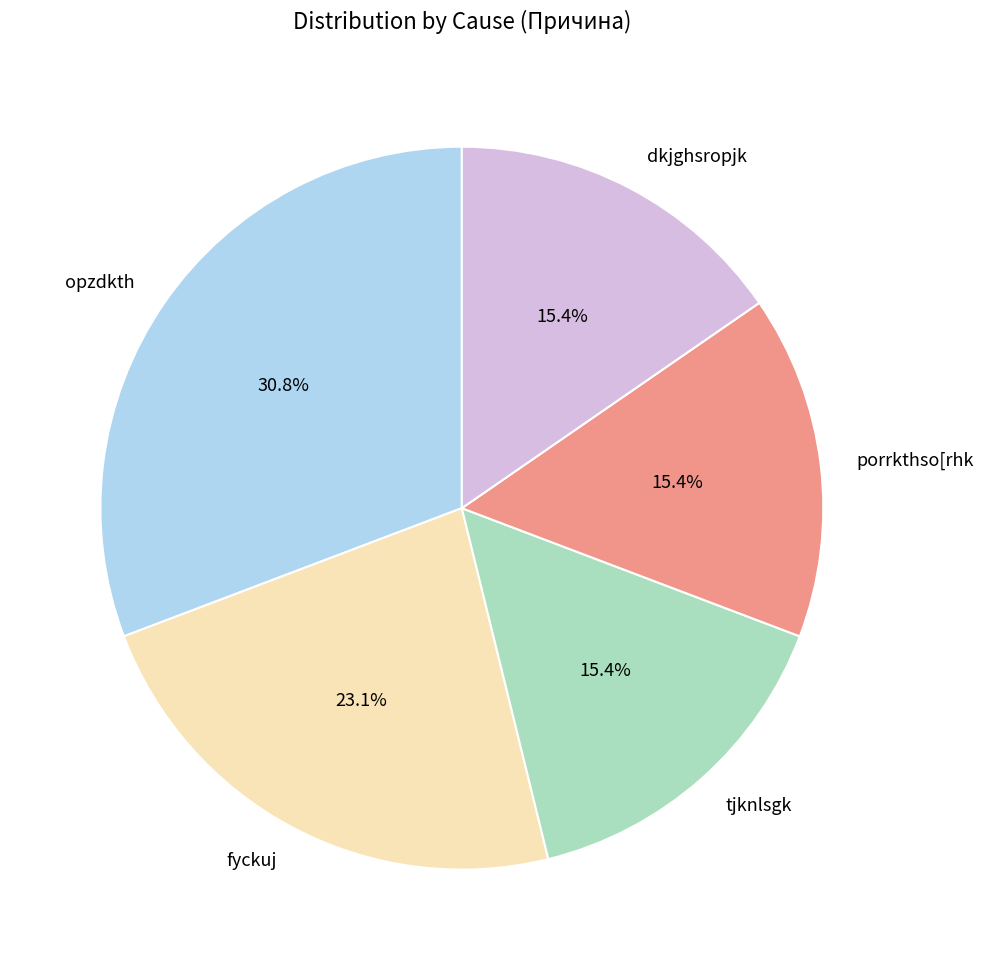

Which category has the biggest portion of the pie?

opzdkth